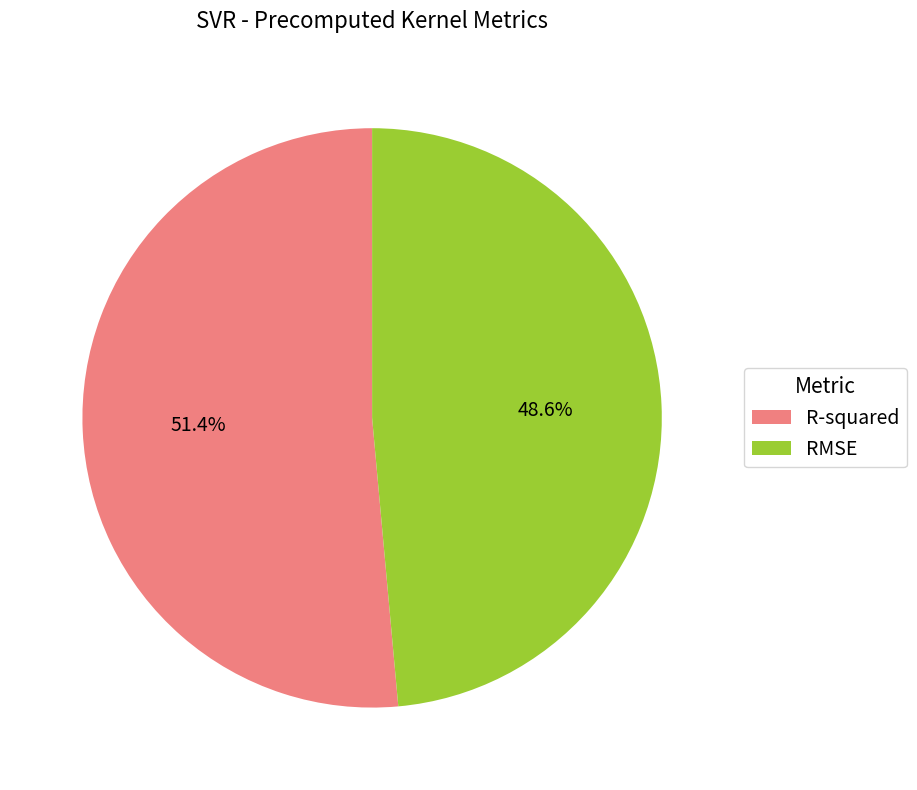

What percentage is NOT represented by R-squared?

48.6%